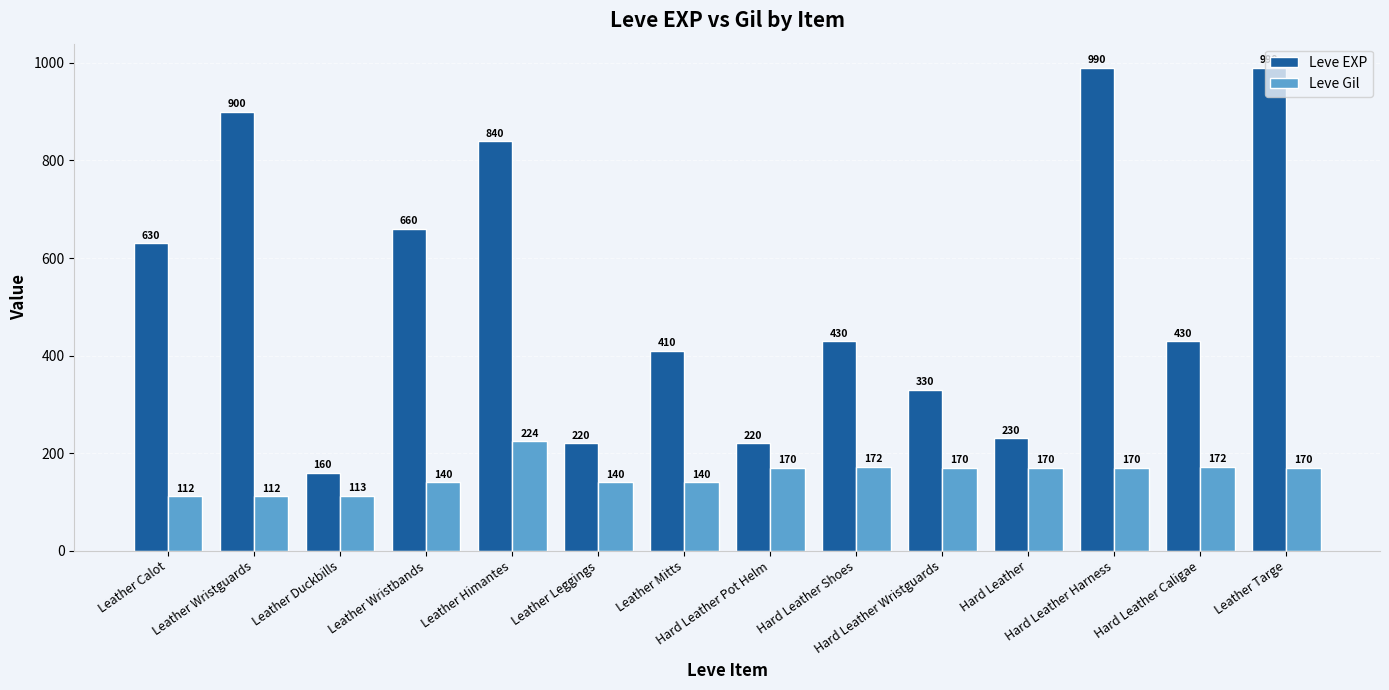

What is the maximum value shown in the chart?

990